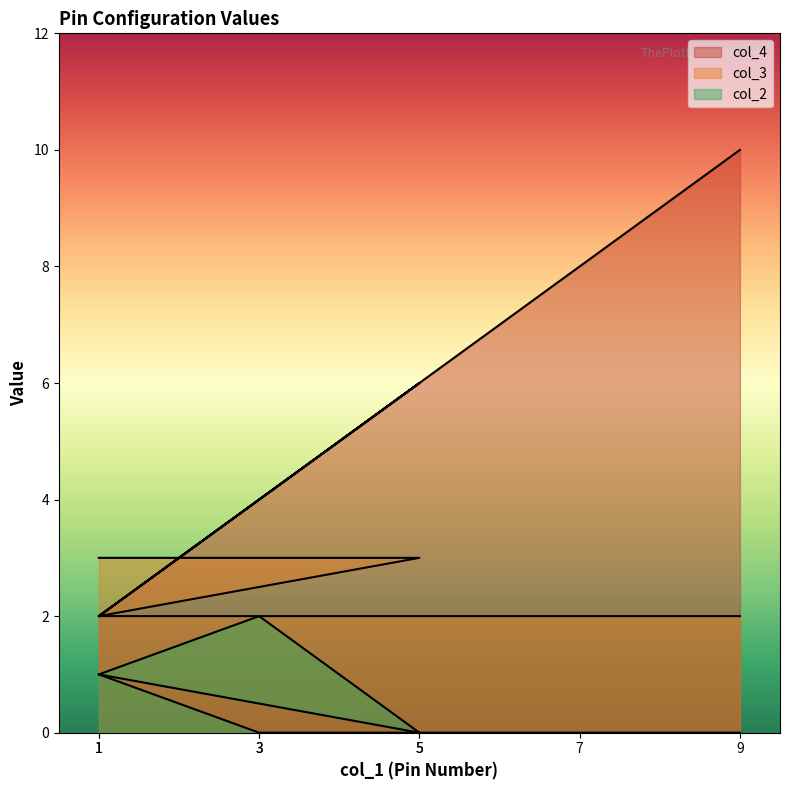

At how many categories does at least one series exceed 7?

2